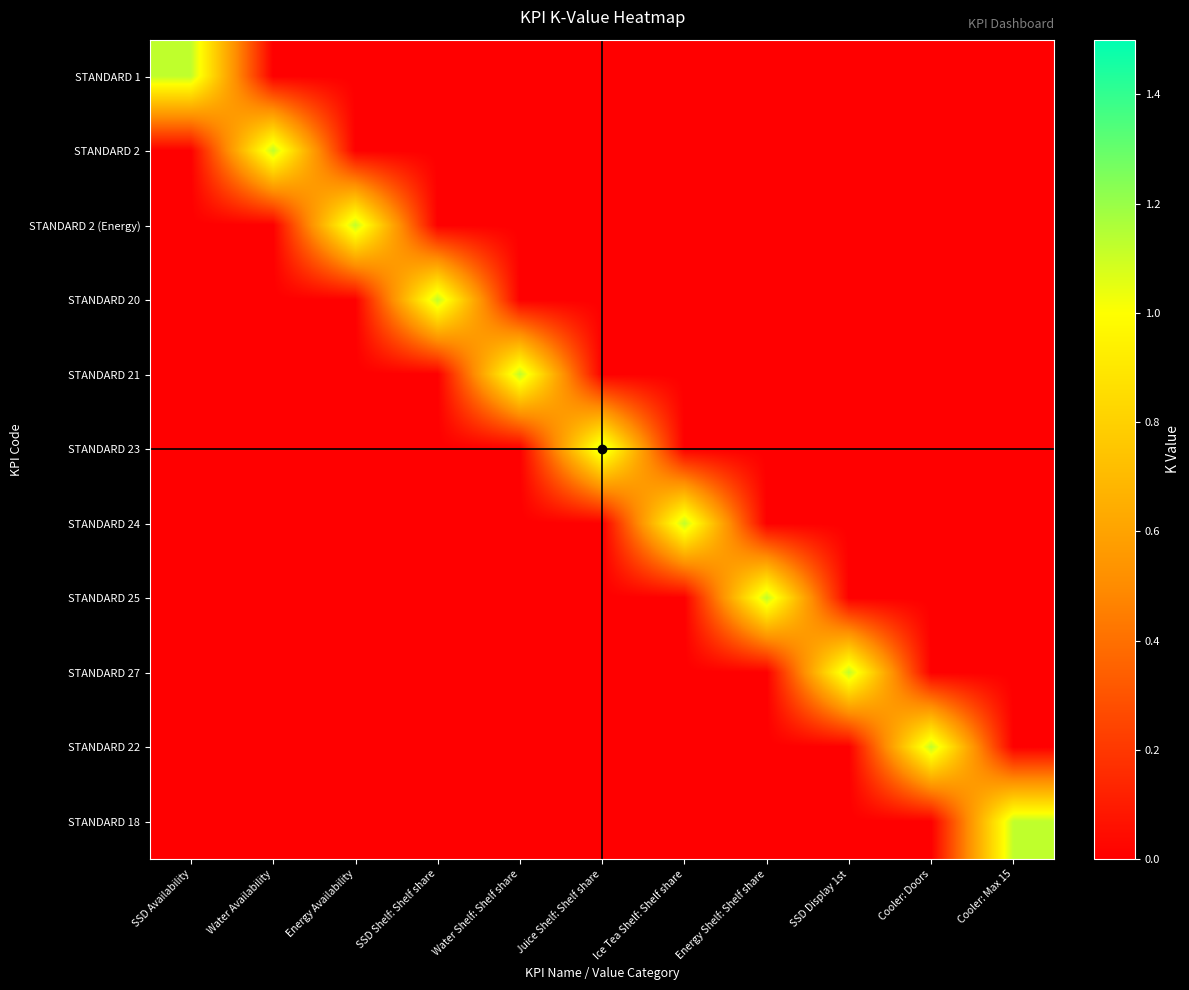

What is the spread (max minus min) of values at Juice Shelf: Shelf share?

1.1